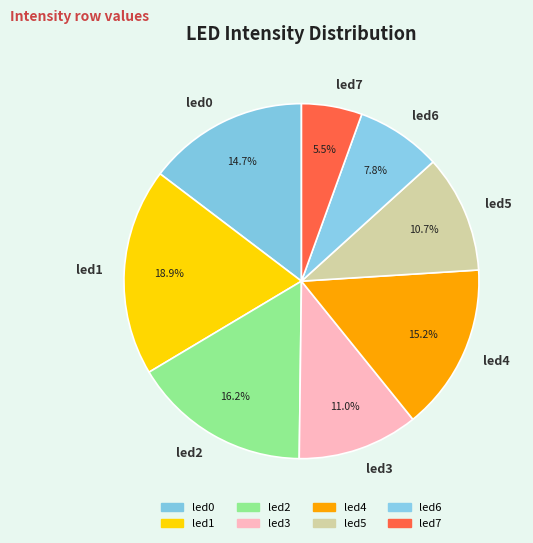

To the nearest percent, what percentage of the pie is led3?

11%